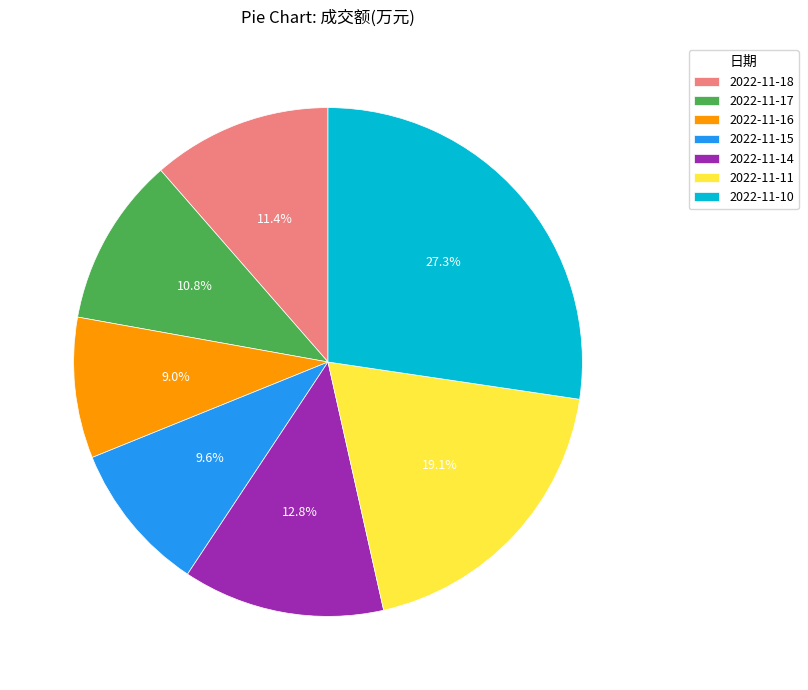

Count the number of slices in the pie.

7